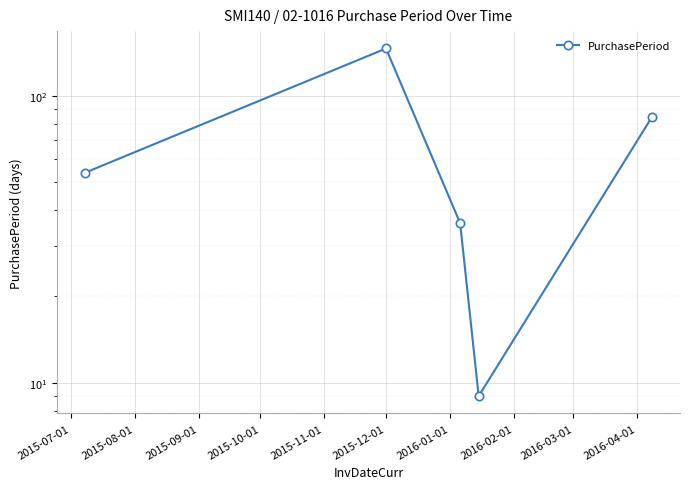

What is the greatest value displayed?

146